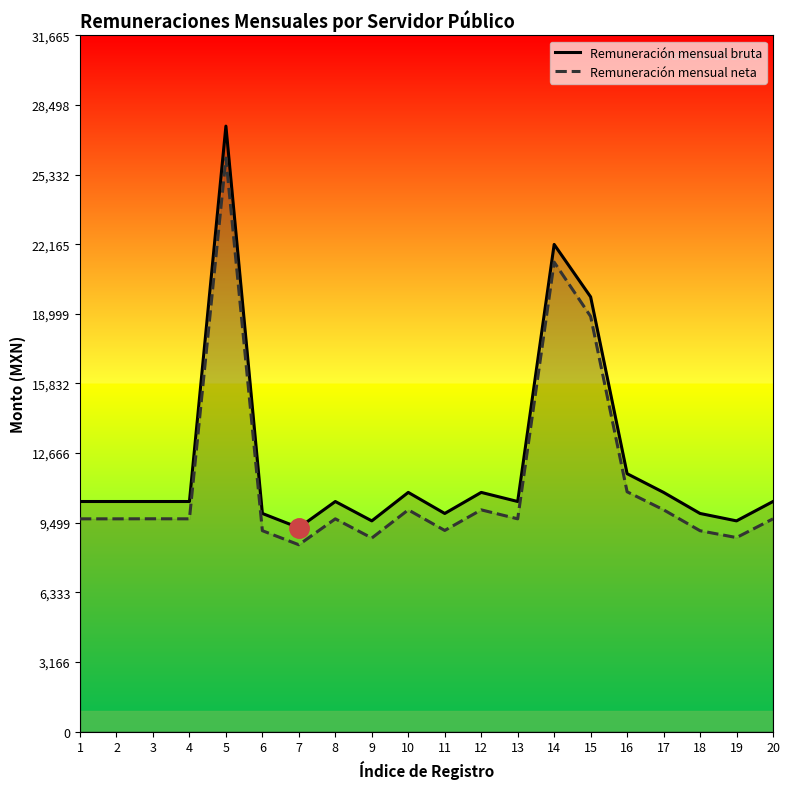

How many values in the Remuneración mensual bruta series are below 10463?

6